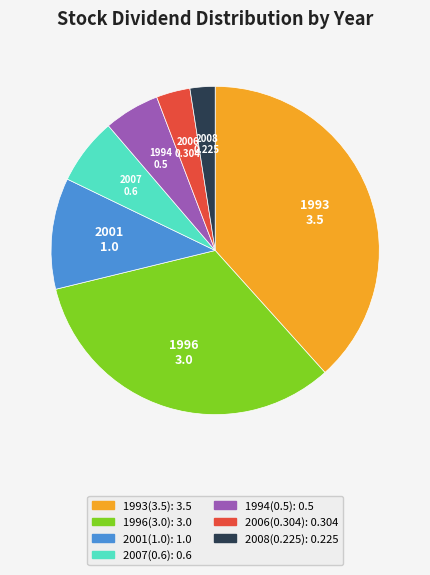

Is there a majority slice in this chart?

No